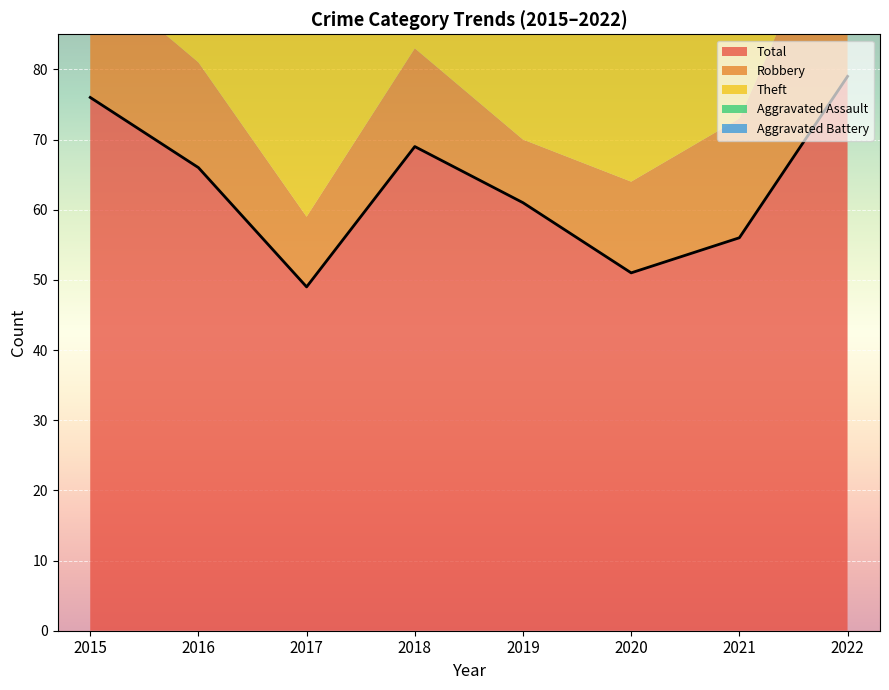

At which category does Aggravated Assault reach its first local peak?

2016